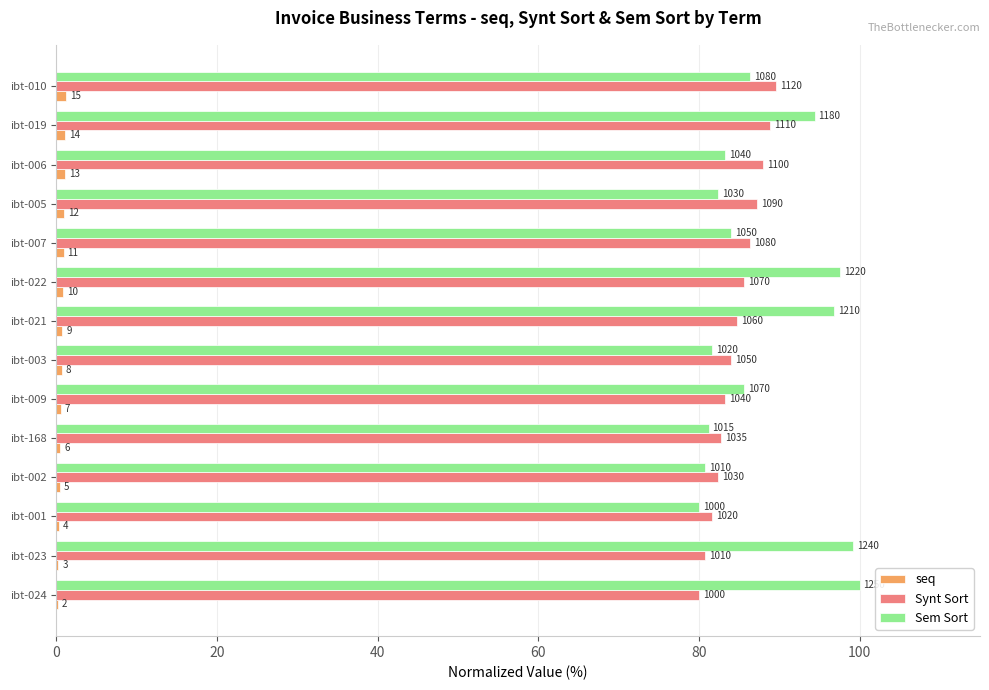

What are all the series names shown in the legend?

seq, Synt Sort, Sem Sort